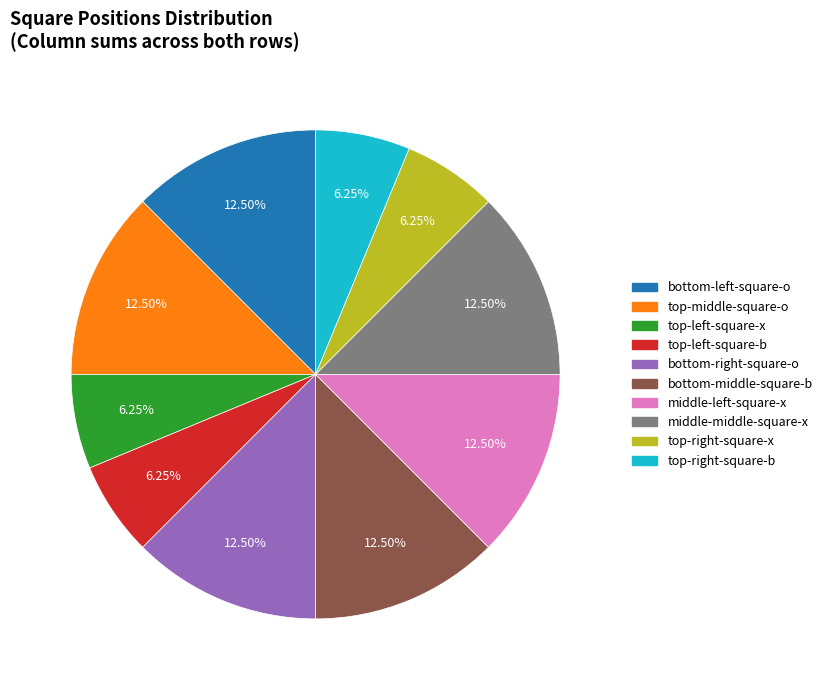

How many slices are in this pie chart?

10